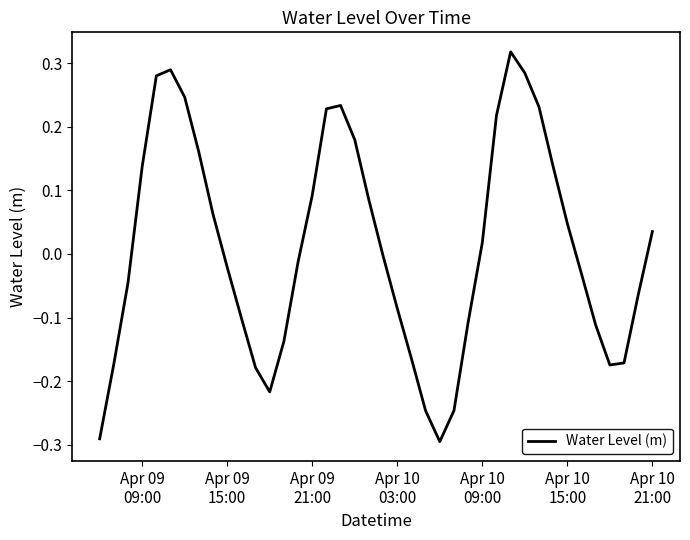

What is the difference between the maximum and minimum values?

0.6